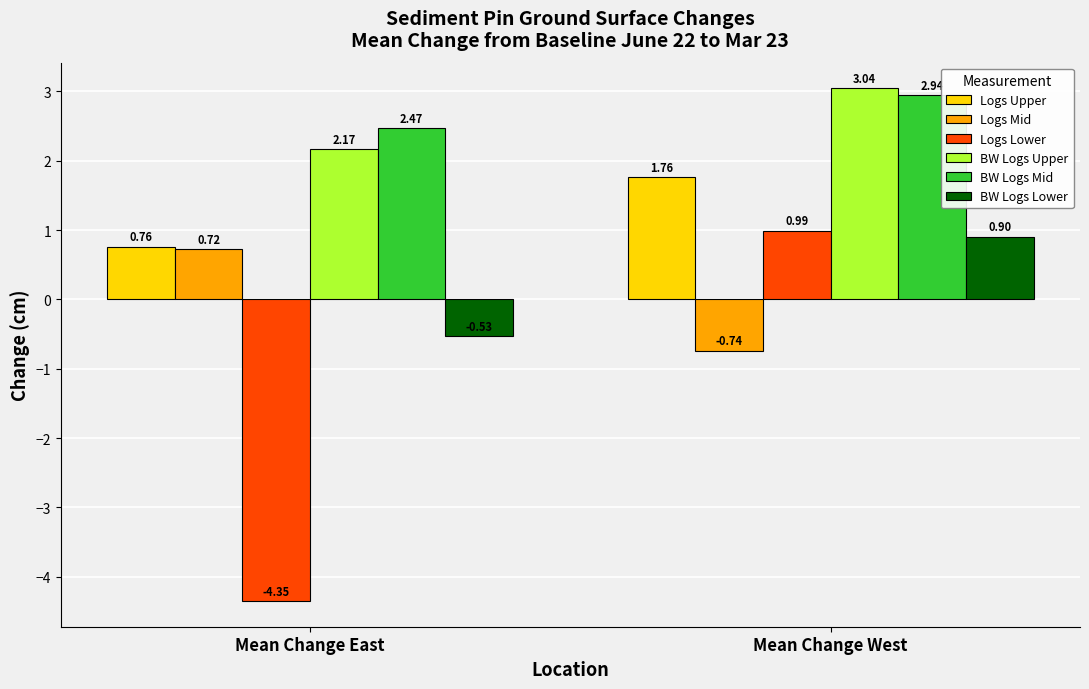

What is the sum of the BW Logs Mid values at Mean Change East and Mean Change West?

5.4